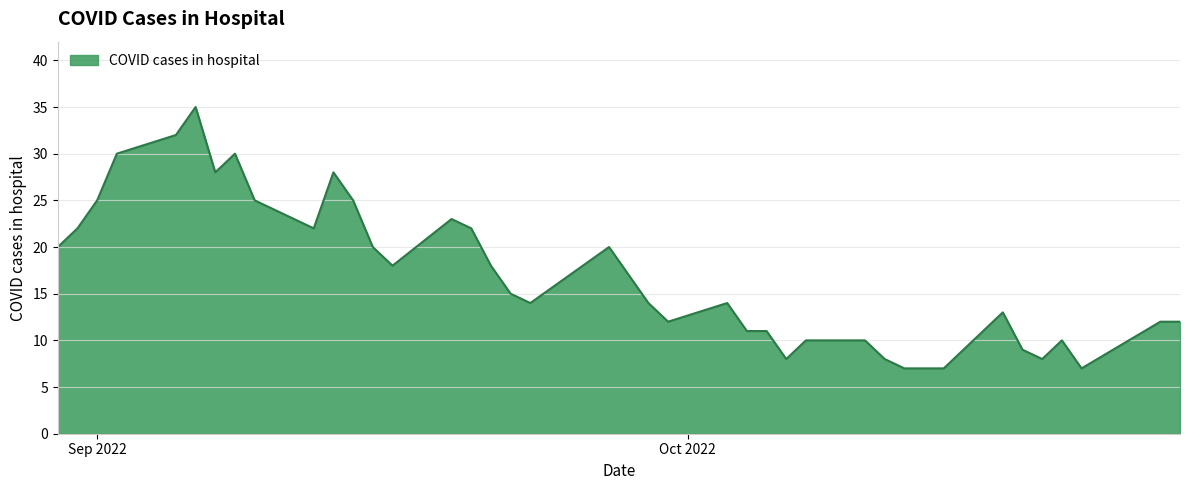

What is the difference between the maximum and minimum values?

28